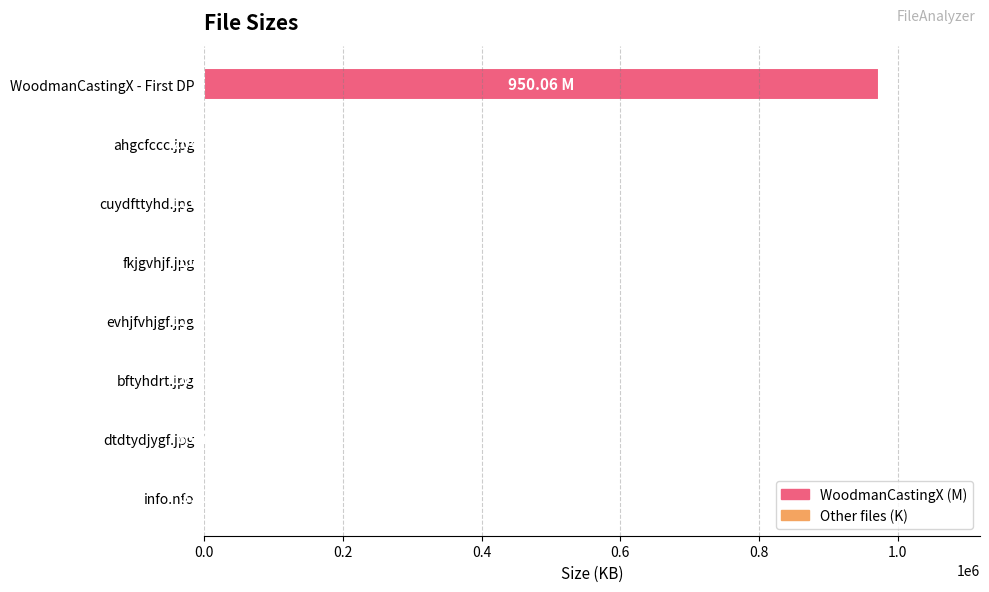

Which category has the highest value across all series?

WoodmanCastingX - First DP